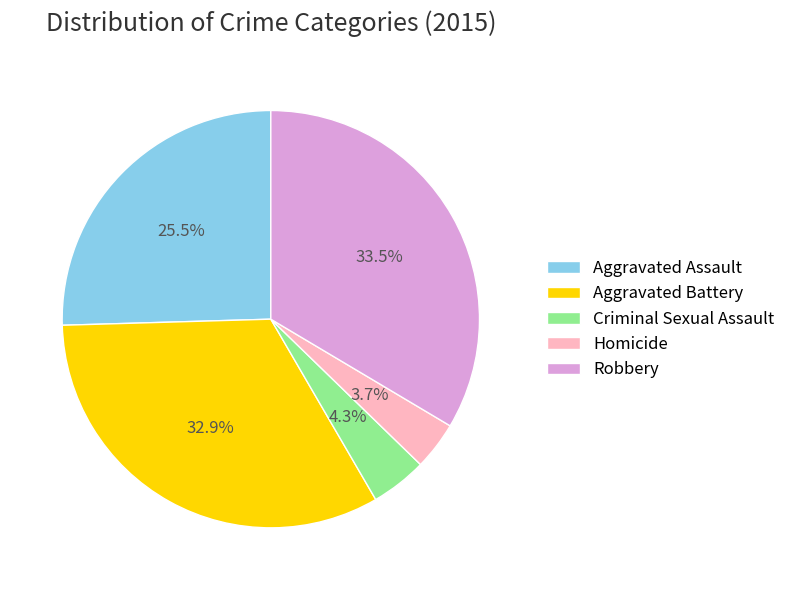

Which slice is the largest?

Robbery